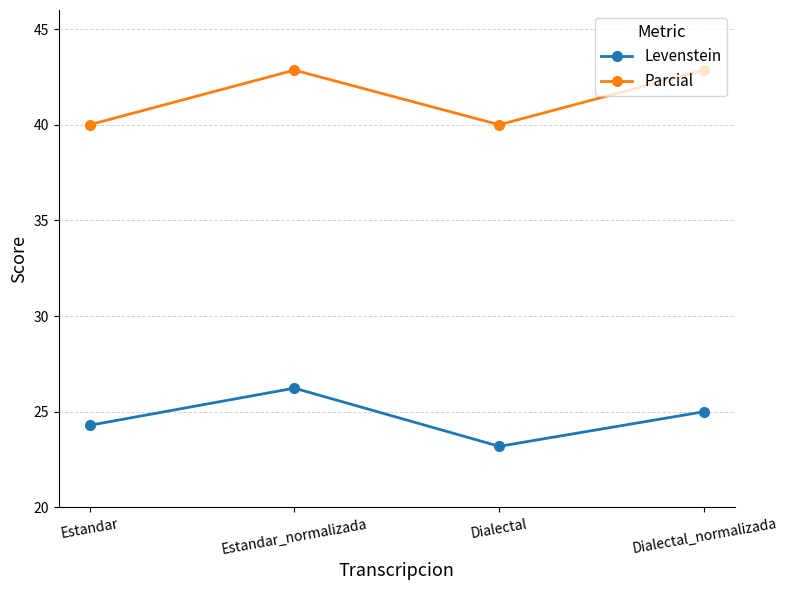

What is the value of the Levenstein point at the 2nd from the left?

26.2